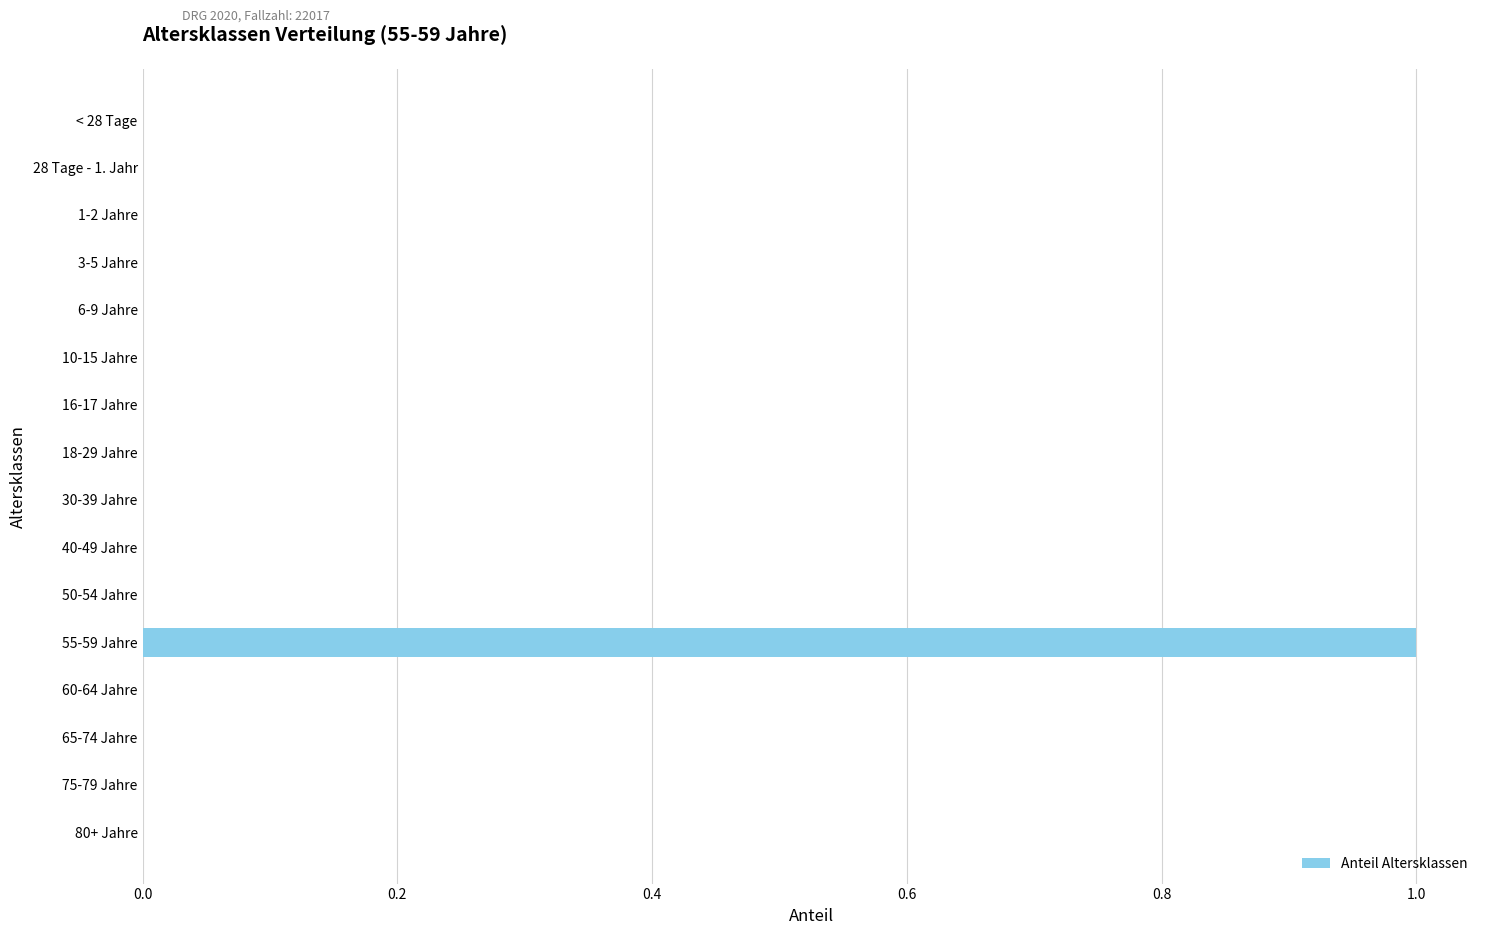

Does the chart contain stacked bars?

No